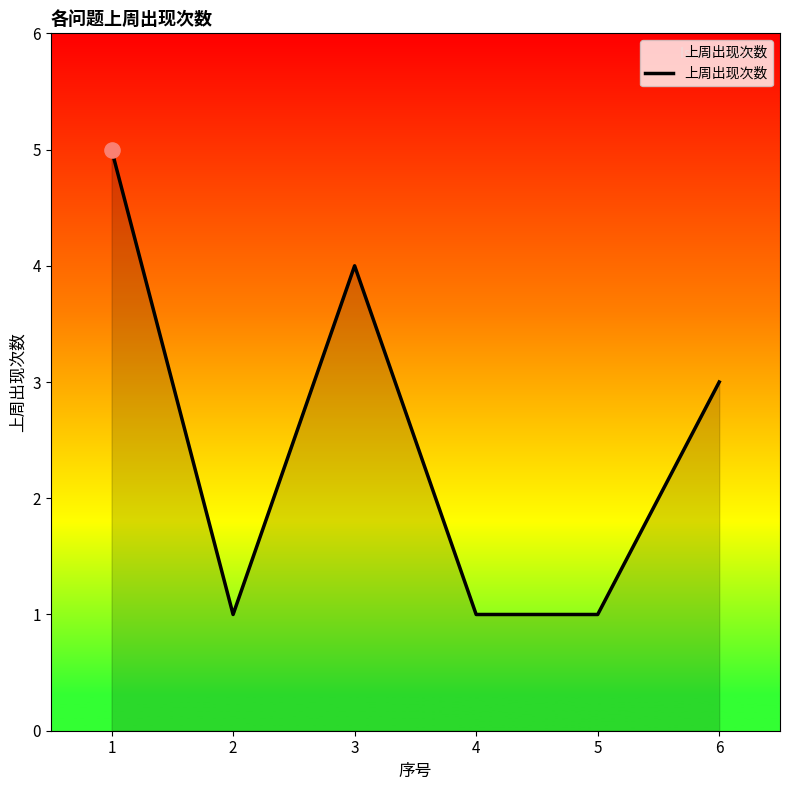

Between 1 and 2, which is larger?

1